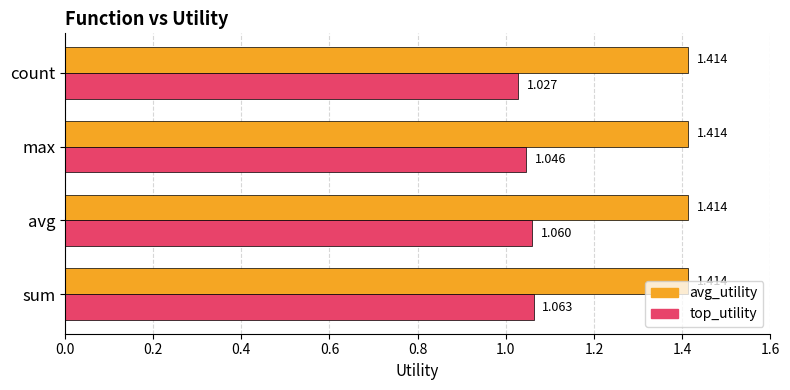

At which category is the sum across all series the highest?

sum